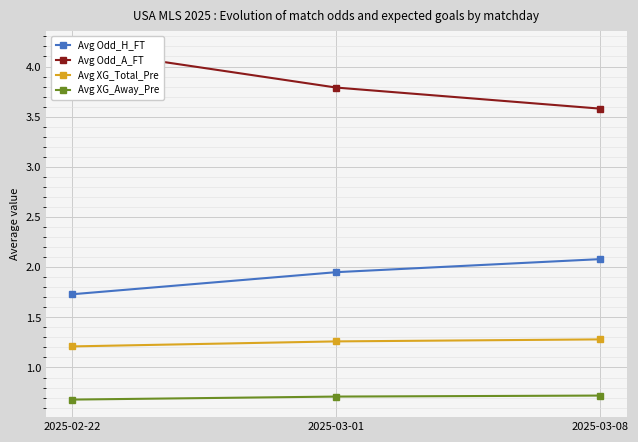

The value of Avg Odd_A_FT at 2025-03-08 is 1.3. True or false?

False